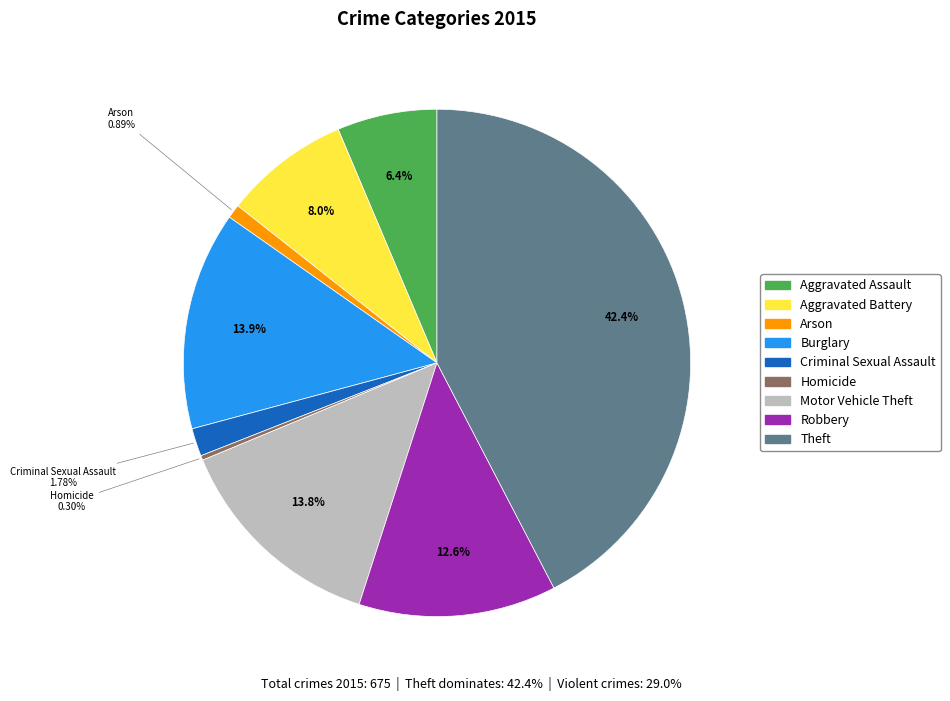

Between Aggravated Battery and Robbery, which is larger?

Robbery